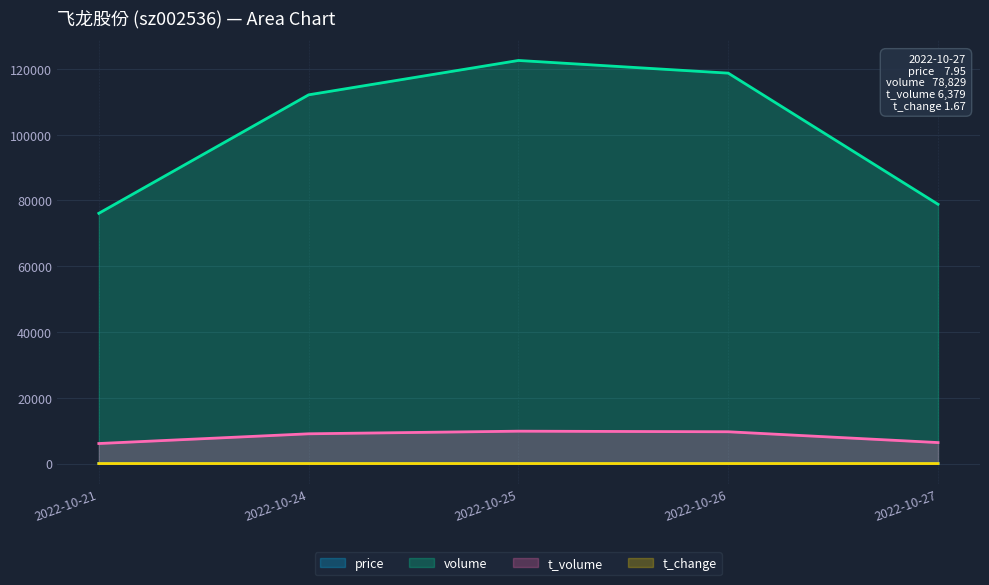

What is the total value across all series at 2022-10-27?

85217.6